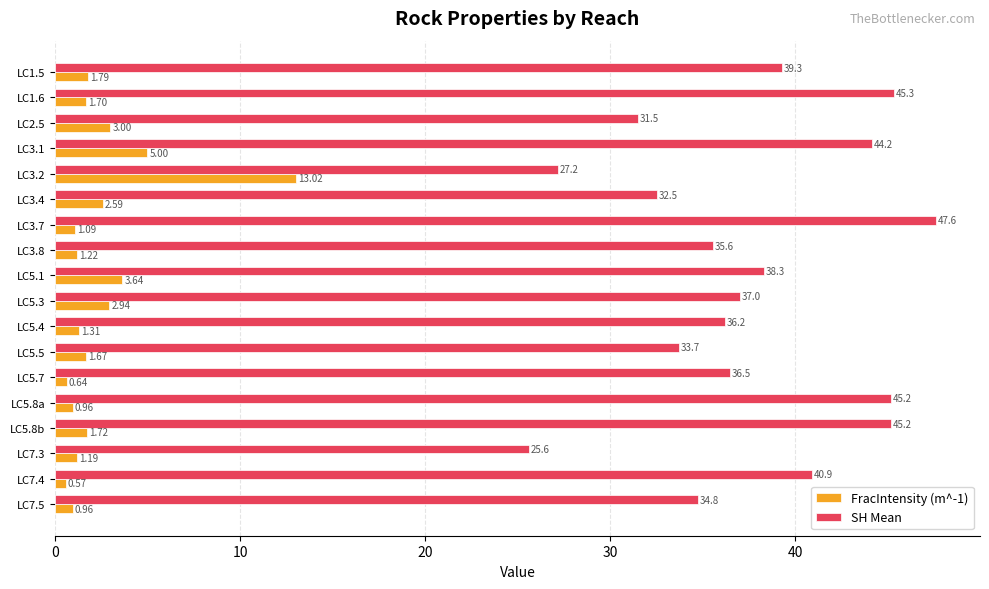

Which series changed the most between LC7.3 and LC7.5?

SH Mean